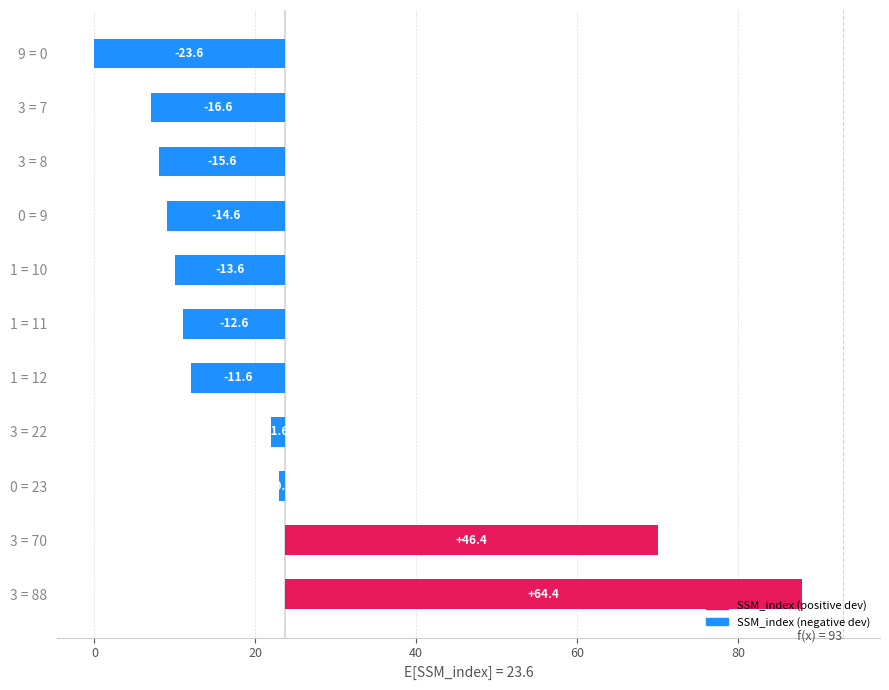

How many bars are there in total?

11